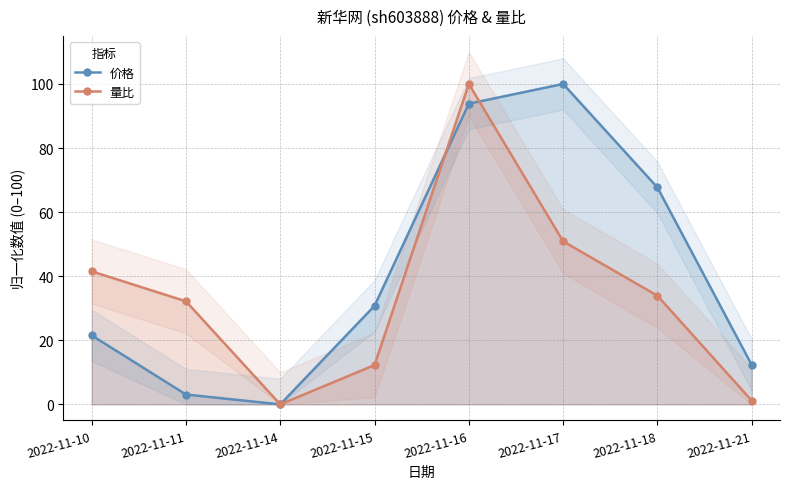

List the series in order of their peak value, highest first.

价格, 量比